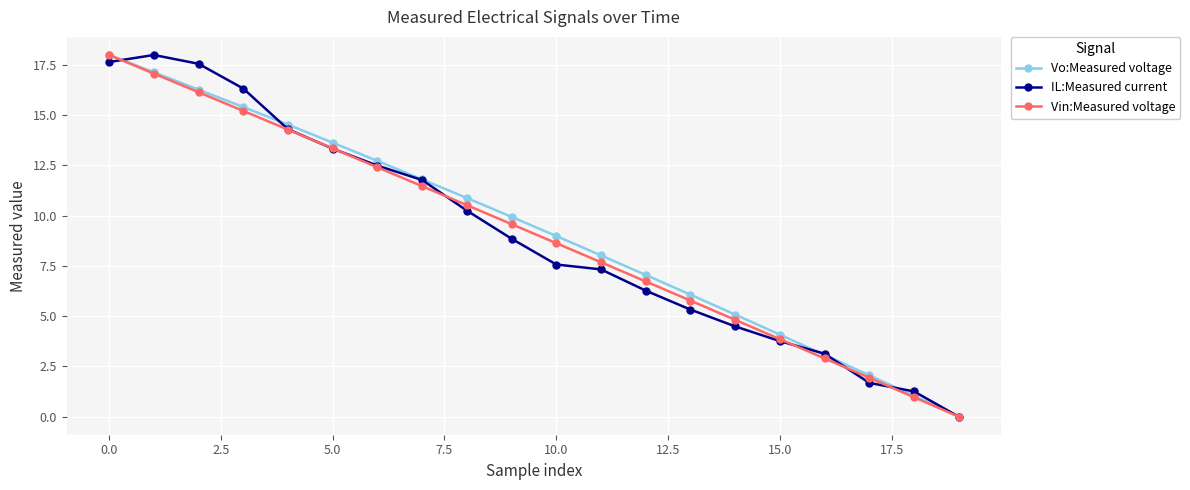

True or false: Vo:Measured voltage has more than 1 interior local peaks.

False